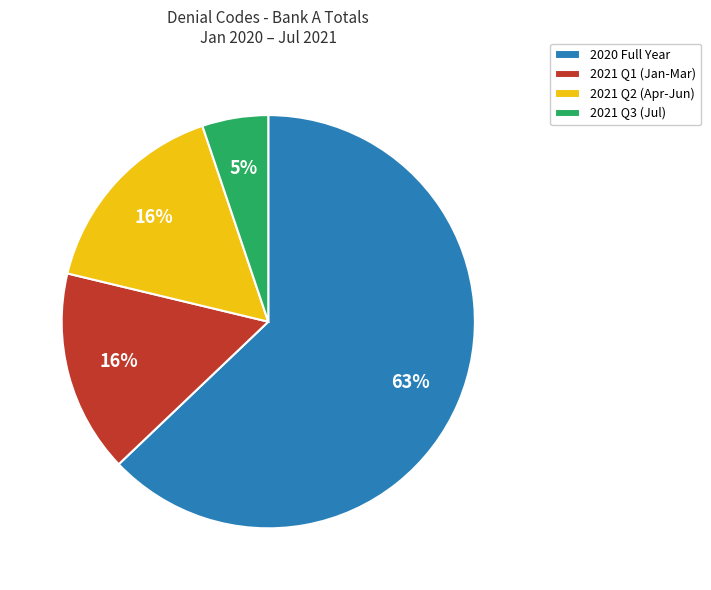

Which has a higher value, 2020 Full Year or 2021 Q3 (Jul)?

2020 Full Year